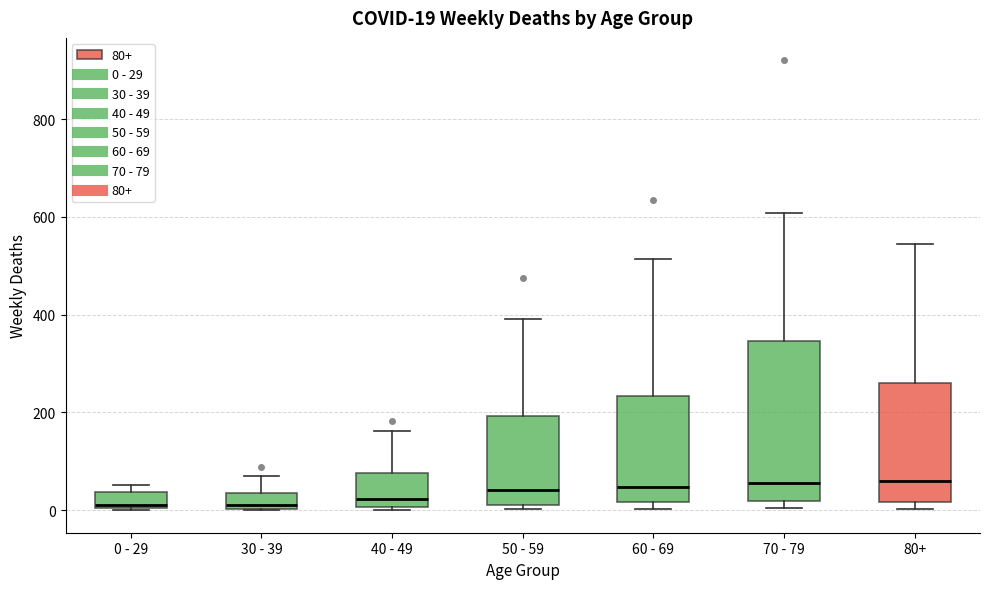

Comparing the boxes themselves (not the whiskers), which one is the tallest?

70 - 79